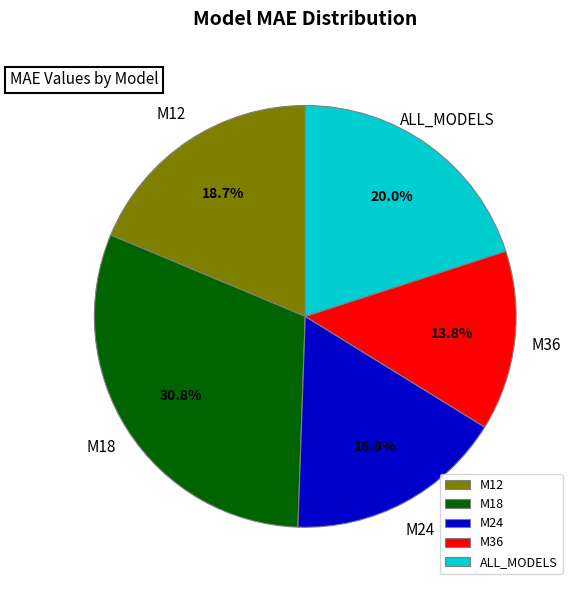

What is the largest slice in the pie chart?

M18